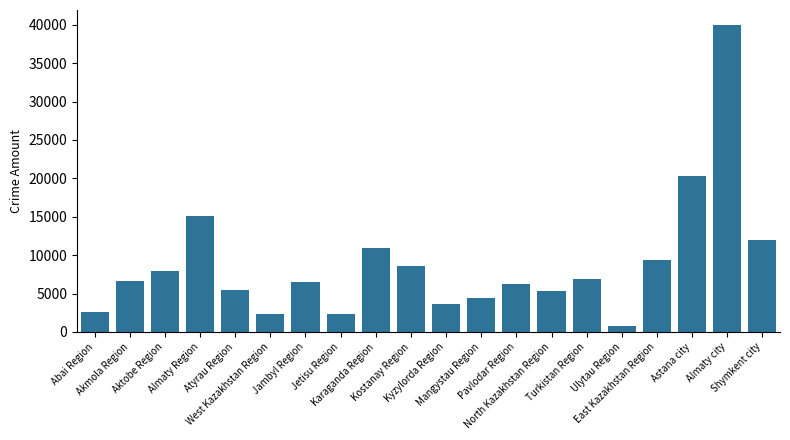

What is the average value?

8837